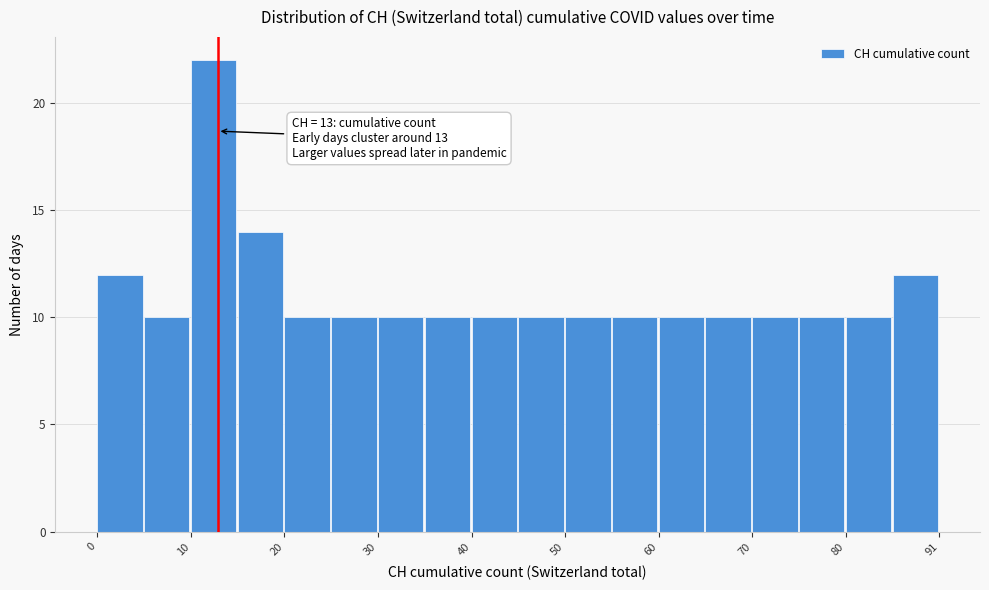

Read against the x-axis, roughly where is the centre of the tallest bar?

12